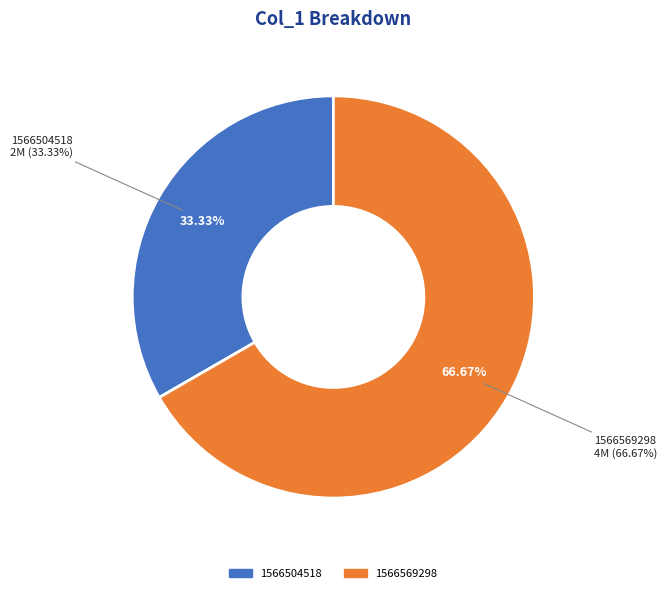

The 1566569298 slice represents 56% of the pie. True or false?

False